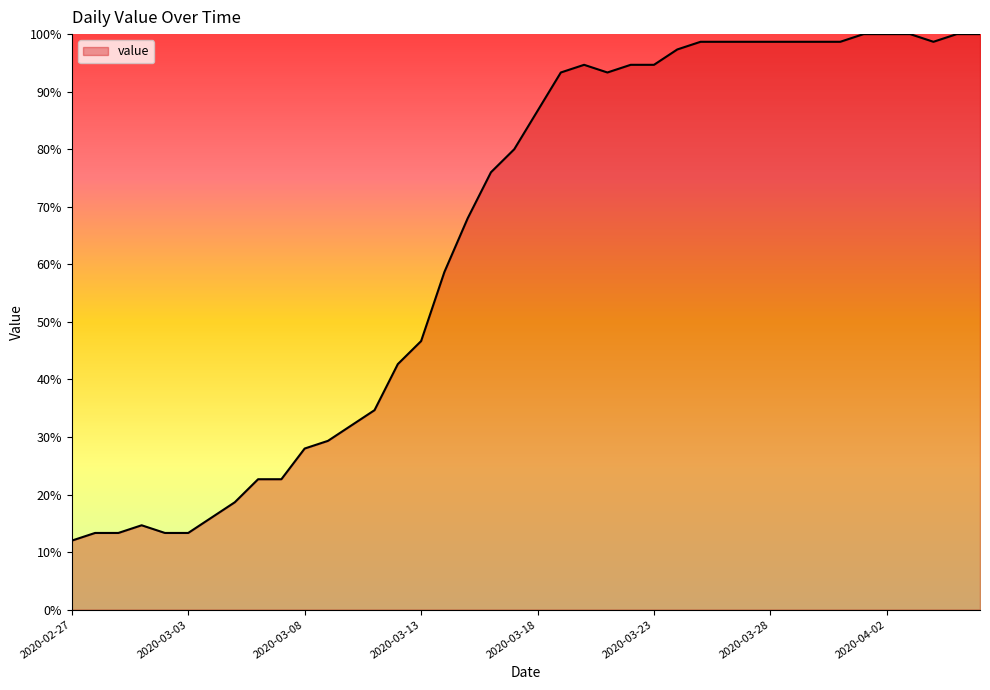

What is the maximum value shown in the chart?

100.0